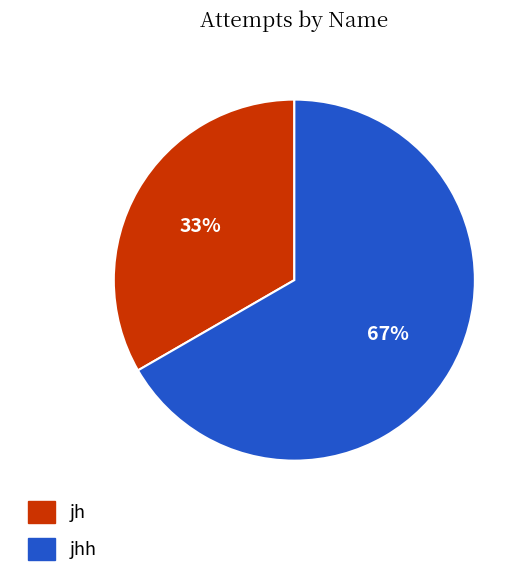

To the nearest percent, what is the average slice percentage?

50%